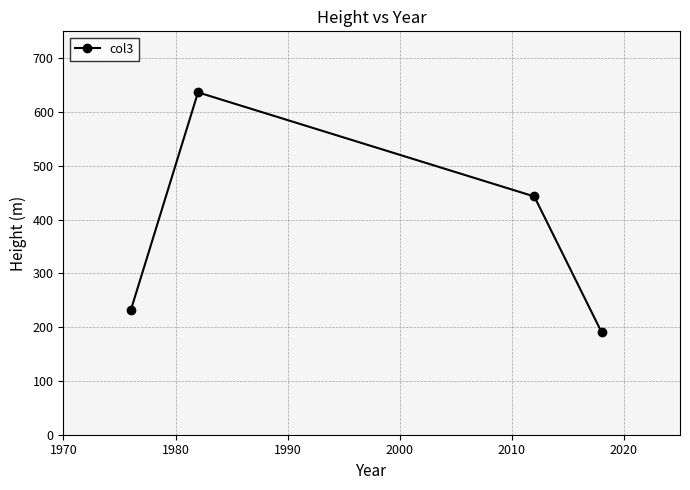

What is the average value?

375.4